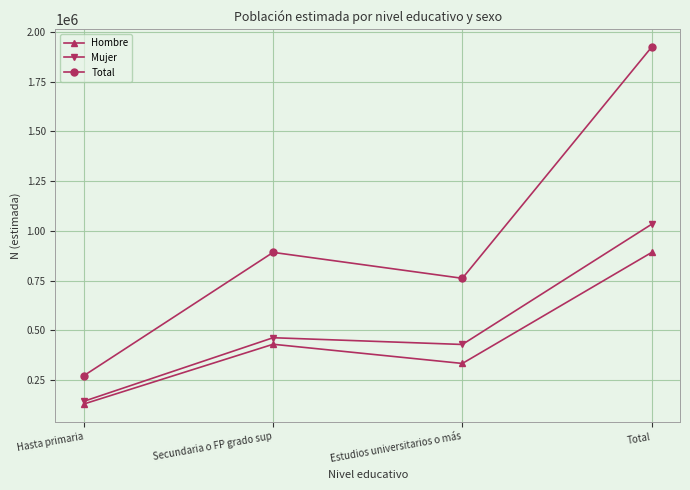

The Mujer series shows 285287 at Secundaria o FP grado sup. True or false?

False